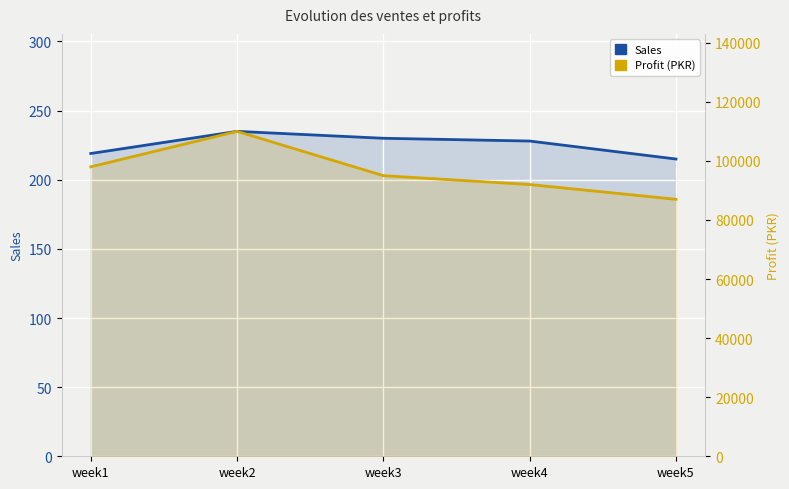

How many data points in Sales are less than 228?

2